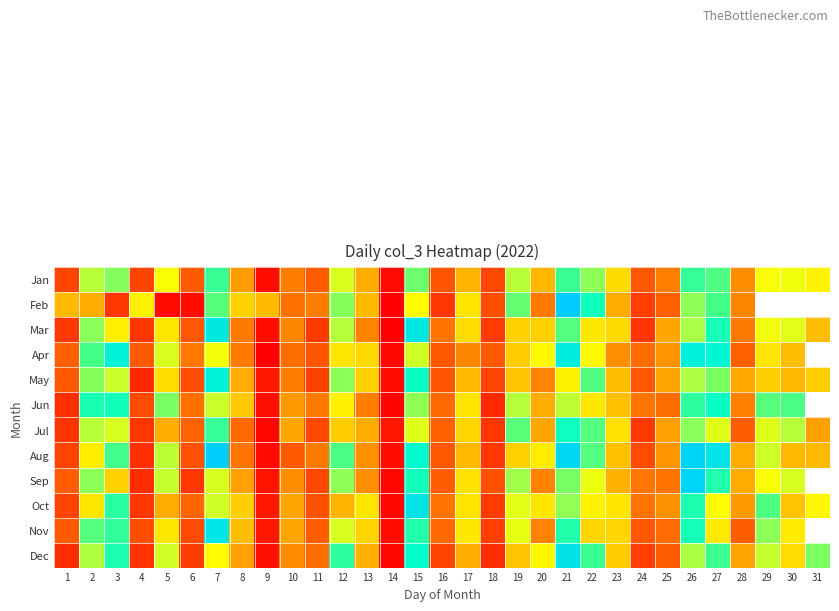

Count the number of categories in the chart.

31